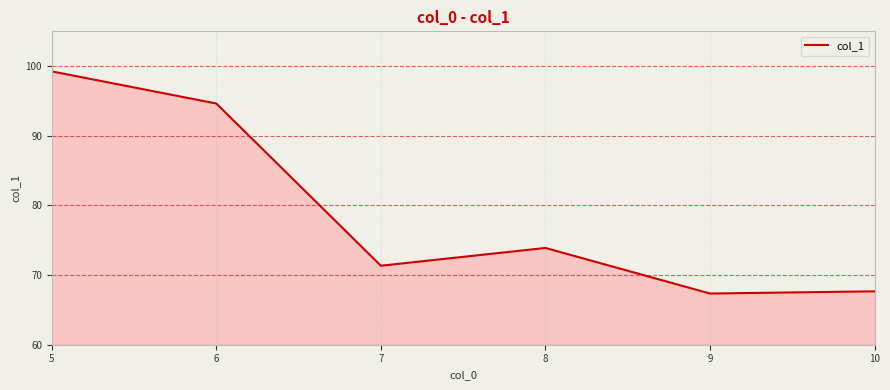

Which category has the highest value across all series?

5